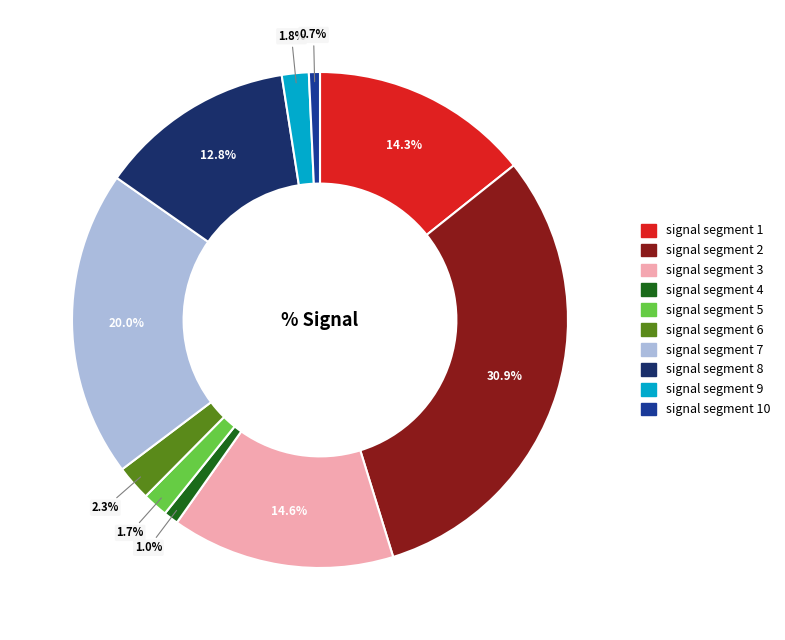

Does any single category account for the majority?

No